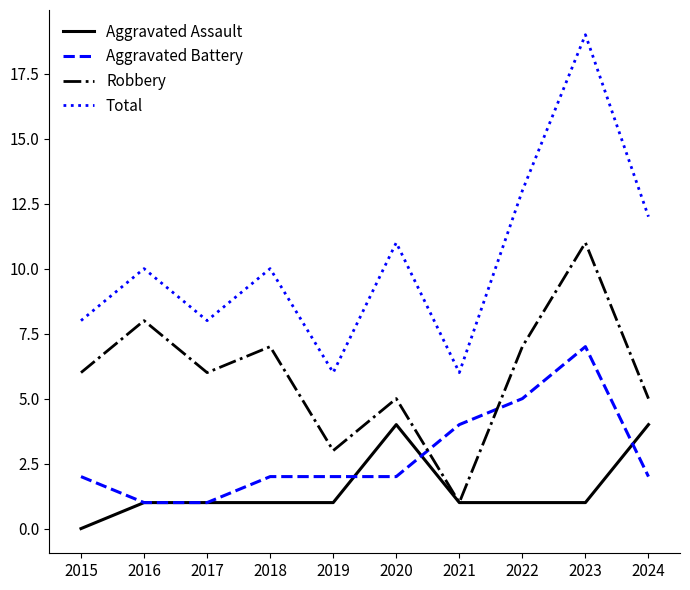

Reading left to right, extract all data points from this chart.

Aggravated Assault: 2015=0	2016=1	2017=1	2018=1	2019=1	2020=4	2021=1	2022=1	2023=1	2024=4
Aggravated Battery: 2015=2	2016=1	2017=1	2018=2	2019=2	2020=2	2021=4	2022=5	2023=7	2024=2
Robbery: 2015=6	2016=8	2017=6	2018=7	2019=3	2020=5	2021=1	2022=7	2023=11	2024=5
Total: 2015=8	2016=10	2017=8	2018=10	2019=6	2020=11	2021=6	2022=13	2023=19	2024=12